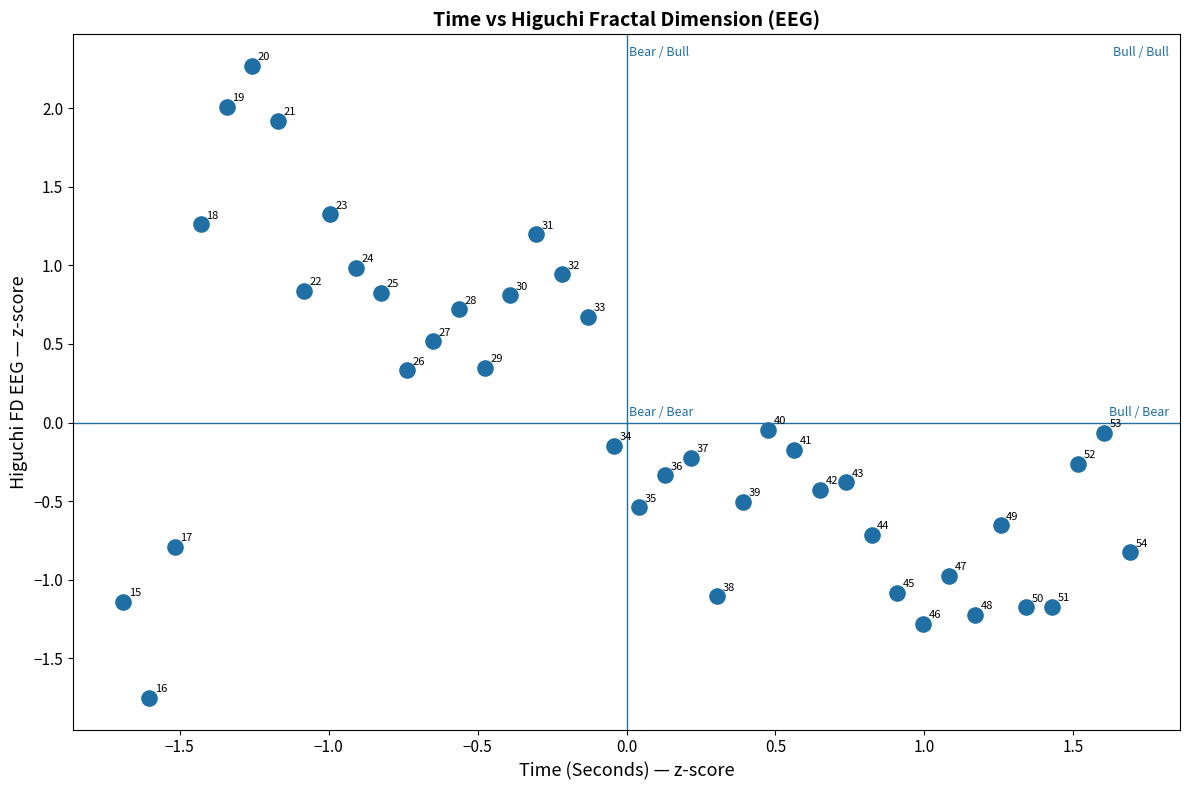

What is the range of X values (max minus min)?

3.4